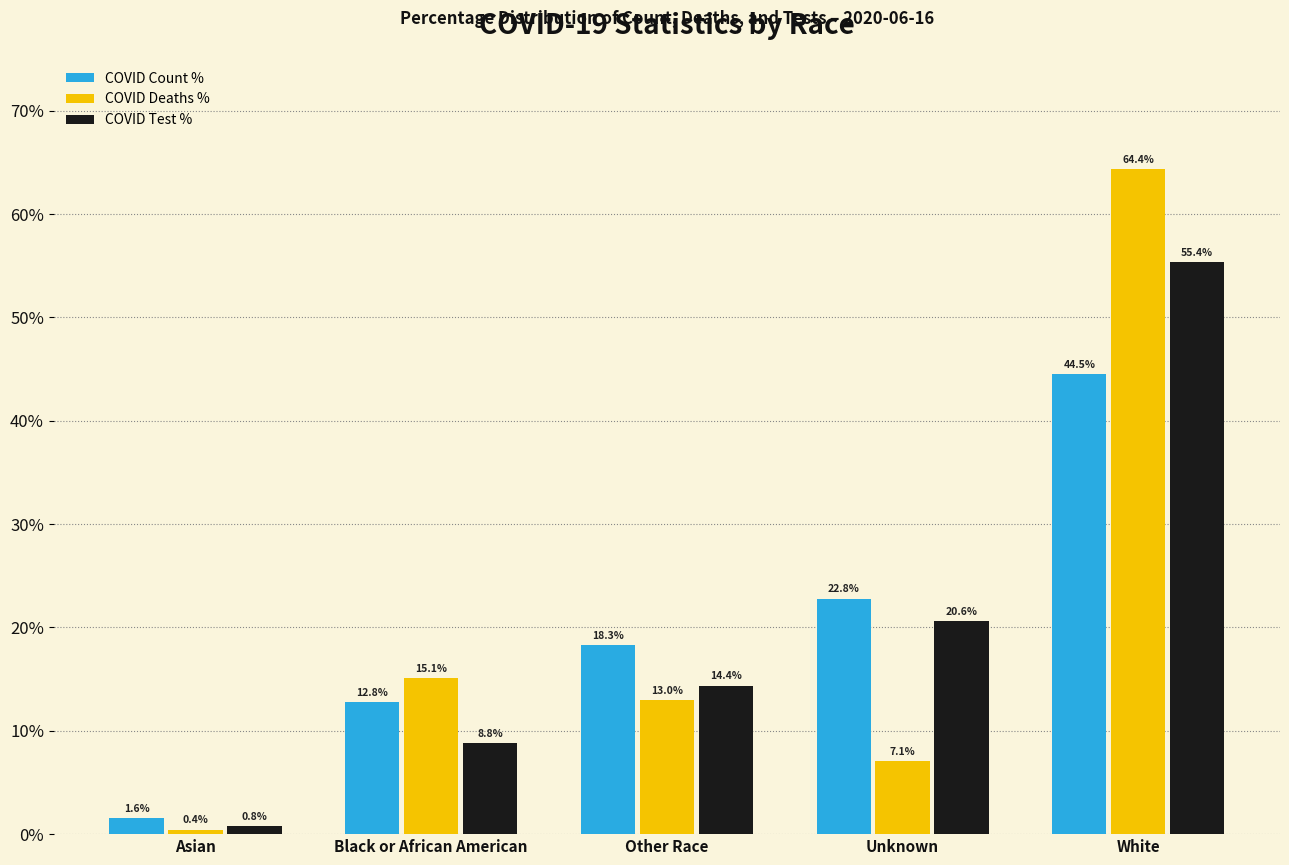

Which label corresponds to the smallest value in the chart?

Asian